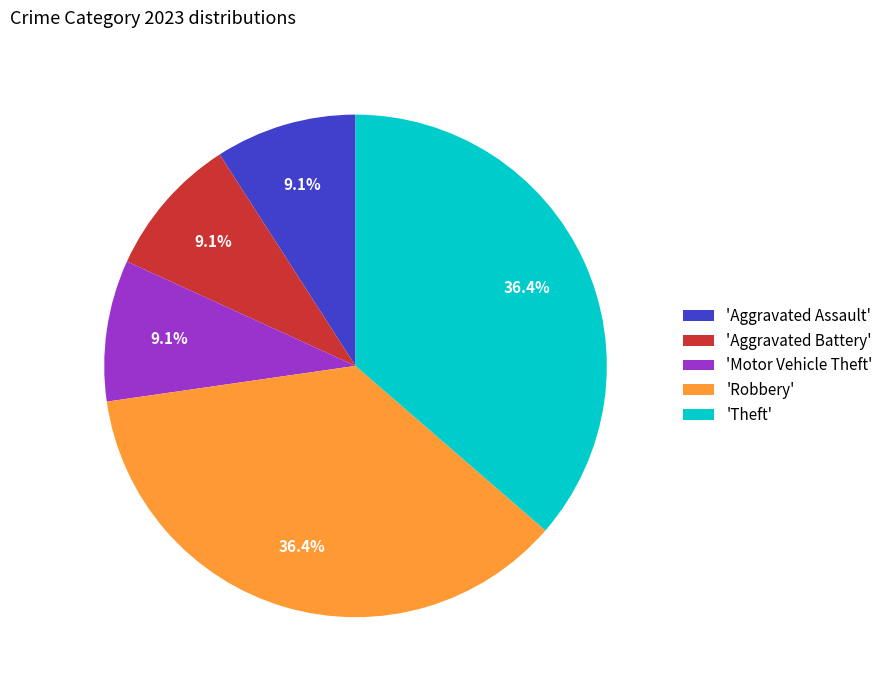

What is the ratio of the value at 'Theft' to the value at 'Aggravated Assault'?

4.0